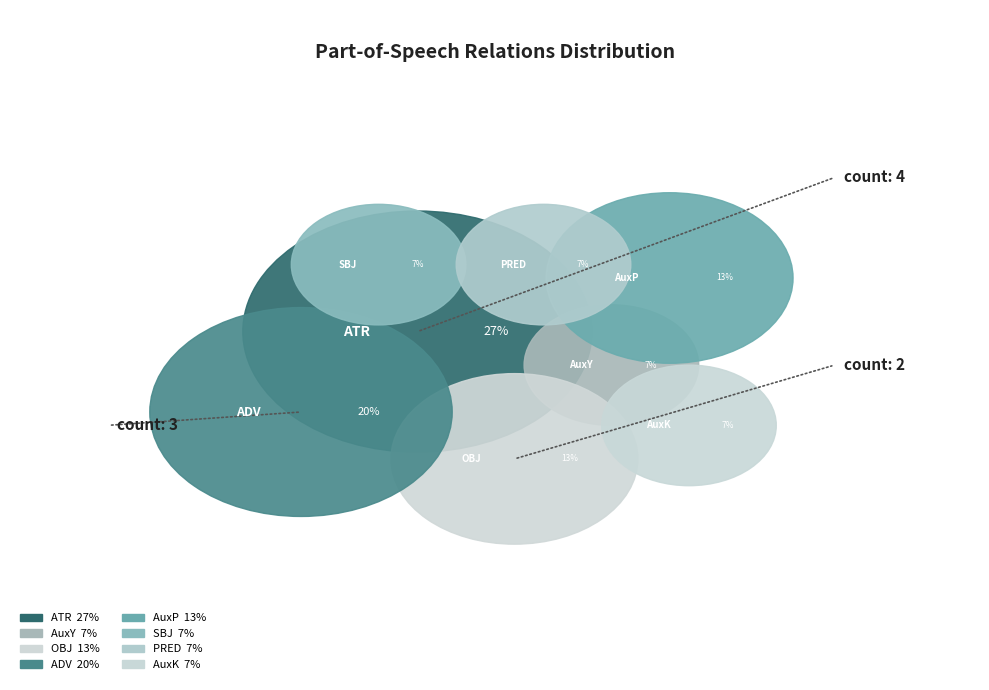

Rank the categories by value from highest to lowest.

ATR, ADV, OBJ, AuxP, AuxY, SBJ, PRED, AuxK